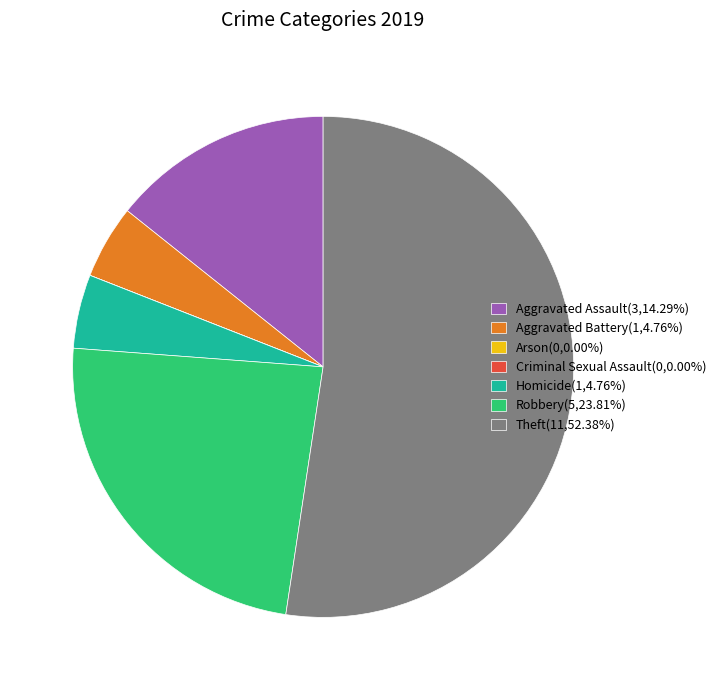

Approximately how many times larger is the value at Robbery(5,23.81%) compared to Aggravated Assault(3,14.29%)?

1.7